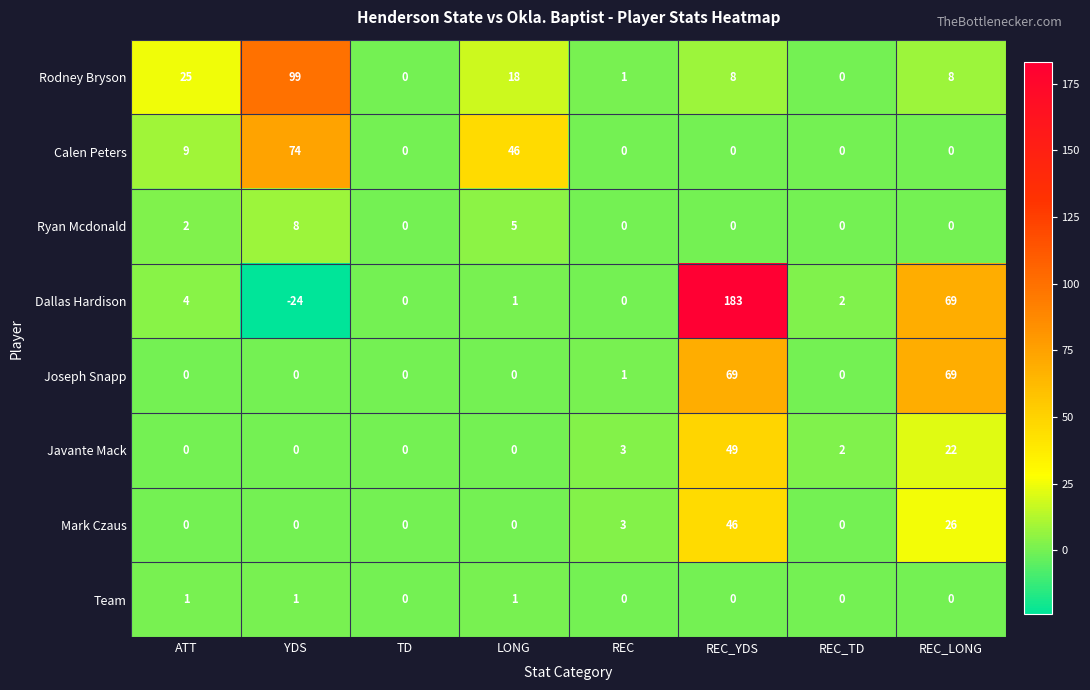

List the series in order of their peak value, highest first.

Dallas Hardison, Rodney Bryson, Calen Peters, Joseph Snapp, Javante Mack, Mark Czaus, Ryan Mcdonald, Team